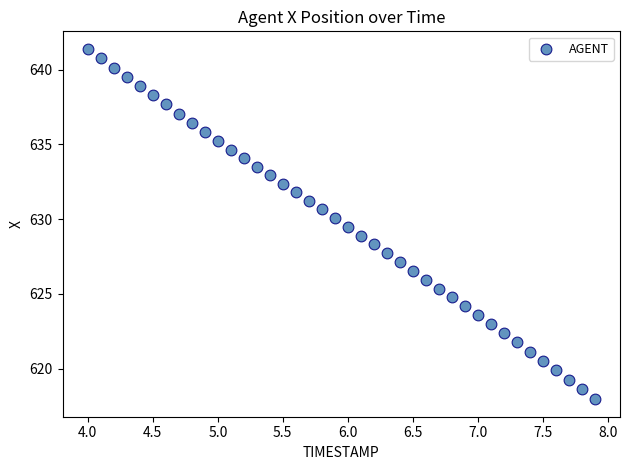

What is the range of Y values (max minus min)?

23.4